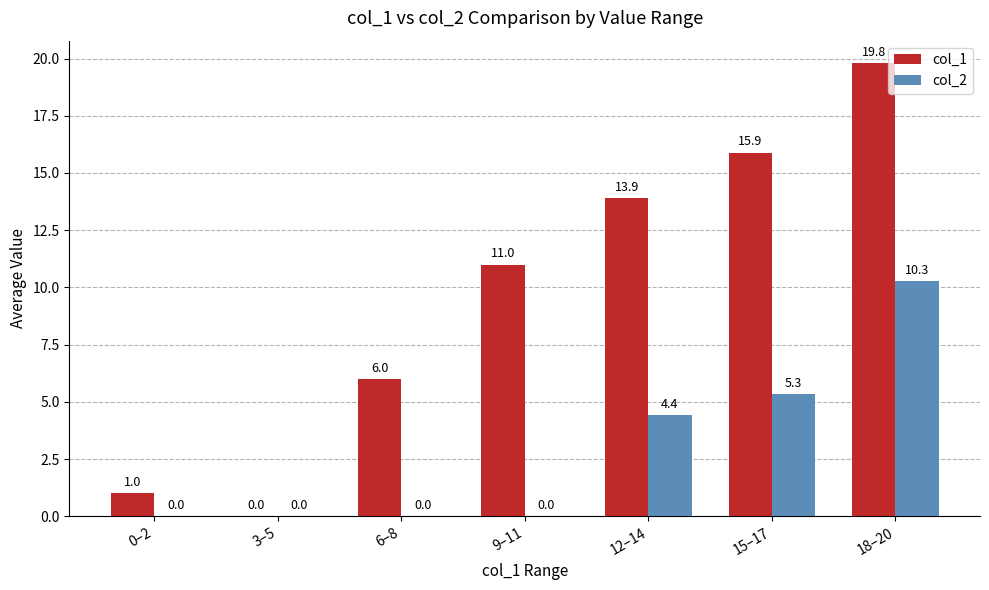

True or false: col_1 has a value of 25.8 at 15–17.

False